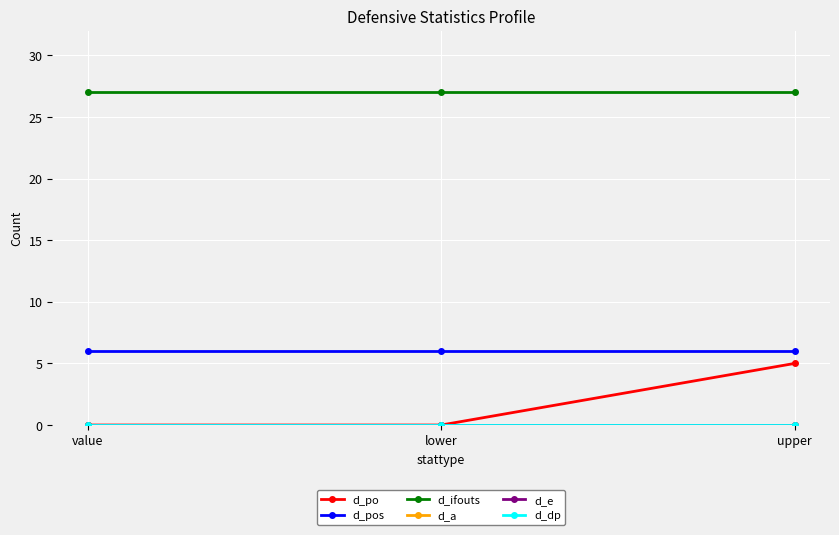

At which category does the chart reach its peak across all series?

value